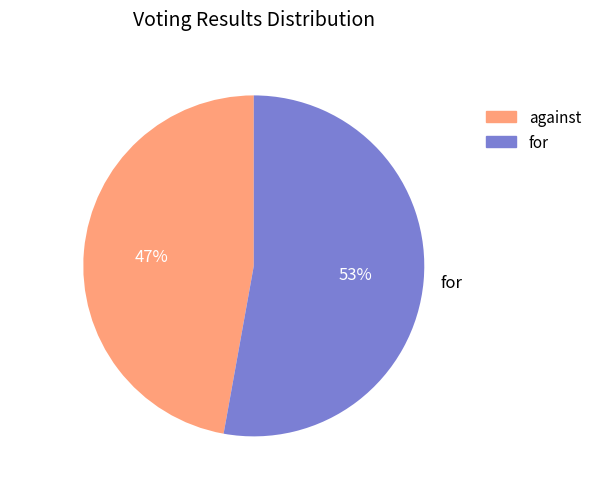

Does against represent more than half of the total?

No